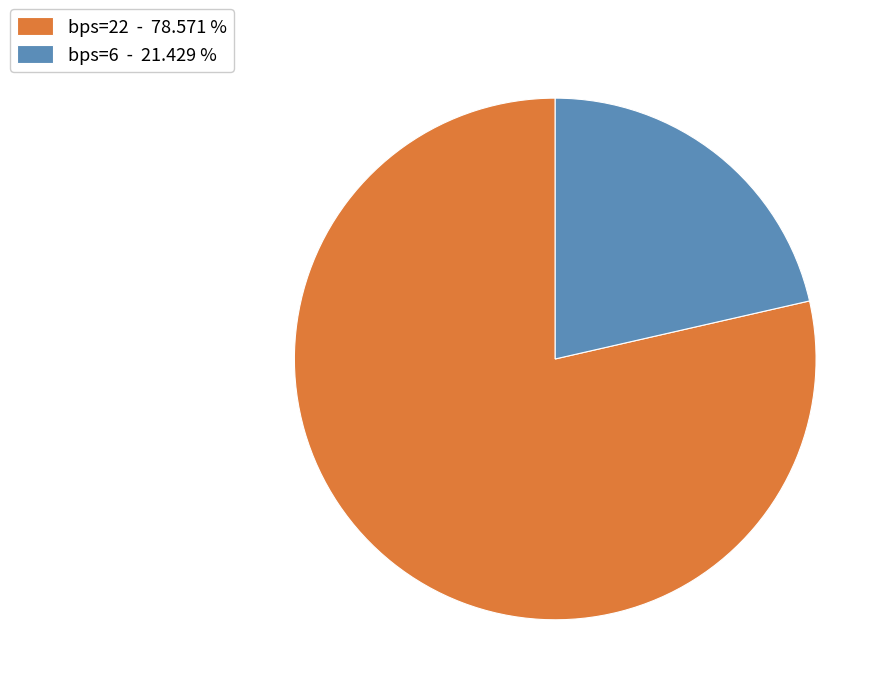

Approximately how many times larger is the value at bps=22 - 78.571 % compared to bps=6 - 21.429 %?

3.7